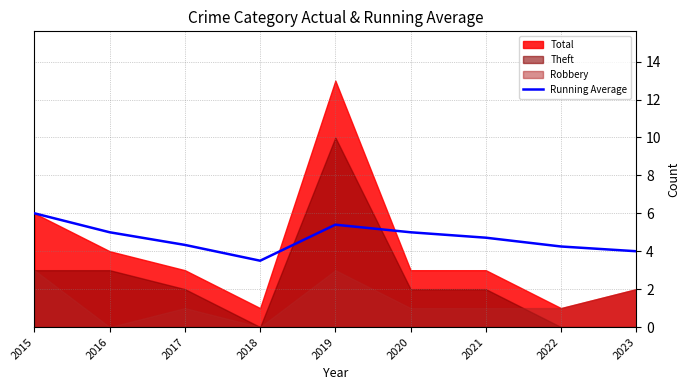

Between 2023 and 2016, which is larger?

2016